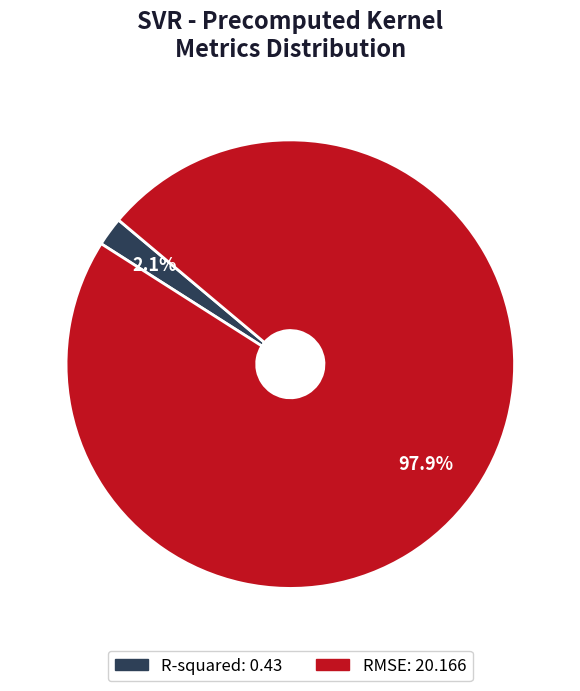

What is the smallest slice in the pie chart?

R-squared